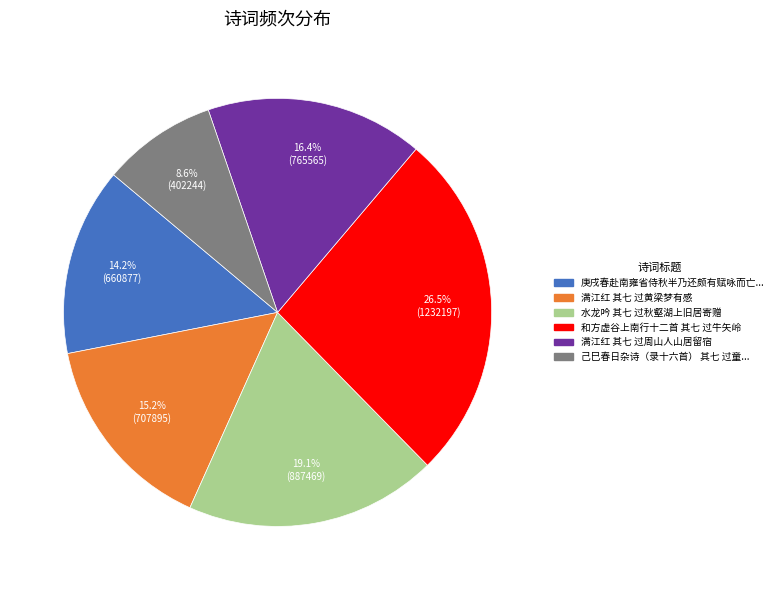

Is there any slice that represents more than half of the pie?

No